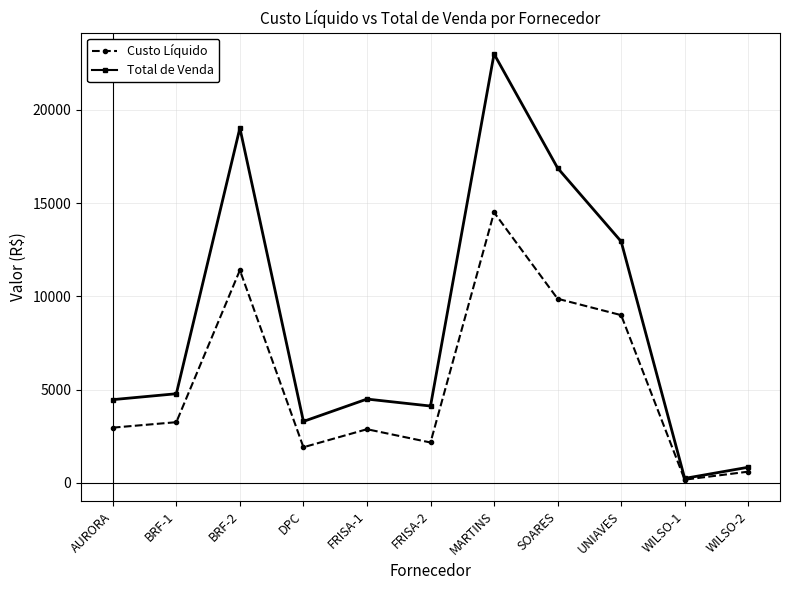

What is the sum of all Custo Líquido values?

58737.0